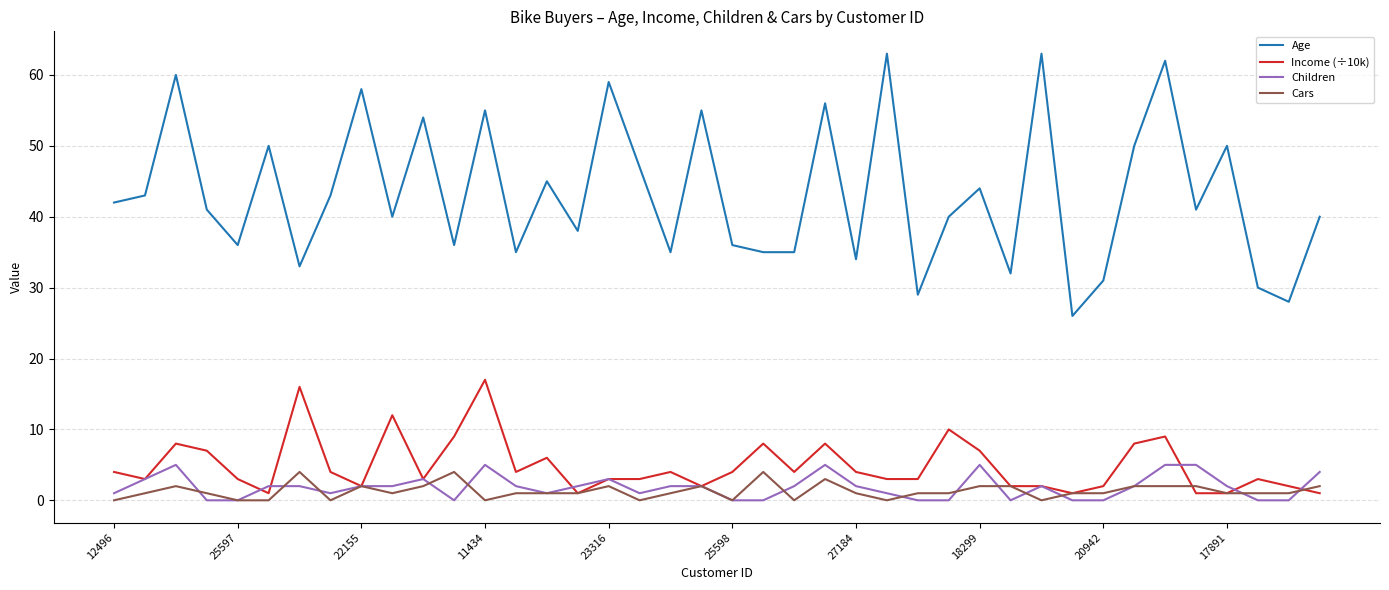

What is the average value of the Age series?

43